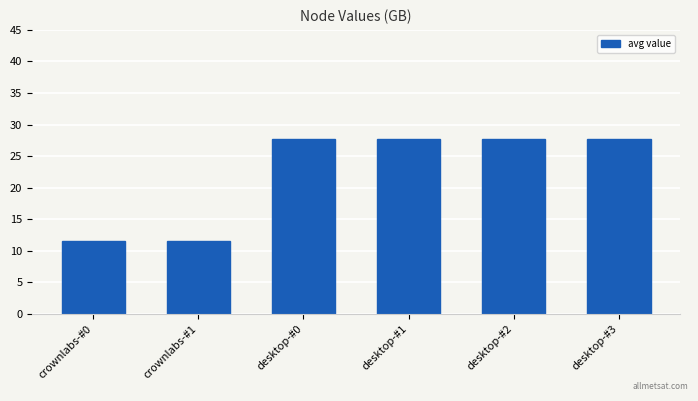

The value at desktop-#0 is 27.7. True or false?

True